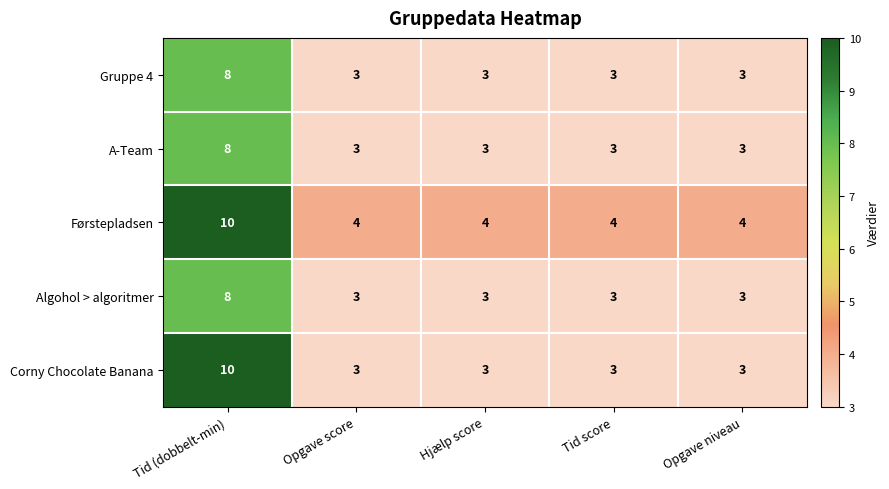

Reading left to right, extract all data points from this chart.

Gruppe 4: Tid (dobbelt-min)=8	Opgave score=3	Hjælp score=3	Tid score=3	Opgave niveau=3
A-Team: Tid (dobbelt-min)=8	Opgave score=3	Hjælp score=3	Tid score=3	Opgave niveau=3
Førstepladsen: Tid (dobbelt-min)=10	Opgave score=4	Hjælp score=4	Tid score=4	Opgave niveau=4
Algohol > algoritmer: Tid (dobbelt-min)=8	Opgave score=3	Hjælp score=3	Tid score=3	Opgave niveau=3
Corny Chocolate Banana: Tid (dobbelt-min)=10	Opgave score=3	Hjælp score=3	Tid score=3	Opgave niveau=3